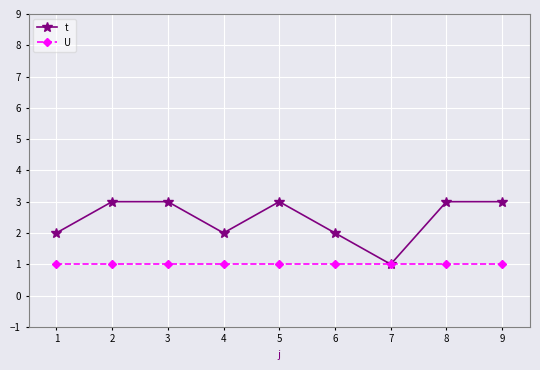

Reading left to right, extract all data points from this chart.

t: 2	3	3	2	3	2	1	3	3
U: 1	1	1	1	1	1	1	1	1